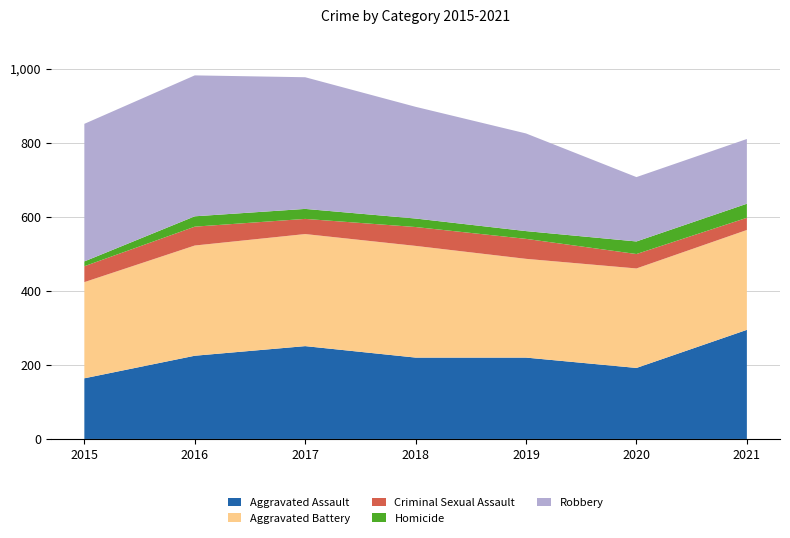

Reading right to left, what are all the values shown in this chart?

Aggravated Assault: 2021=295	2020=192	2019=220	2018=220	2017=251	2016=225	2015=164
Aggravated Battery: 2021=270	2020=269	2019=267	2018=302	2017=303	2016=298	2015=260
Criminal Sexual Assault: 2021=33	2020=39	2019=54	2018=51	2017=41	2016=51	2015=43
Homicide: 2021=38	2020=34	2019=21	2018=23	2017=27	2016=28	2015=13
Robbery: 2021=175	2020=174	2019=264	2018=302	2017=356	2016=381	2015=372